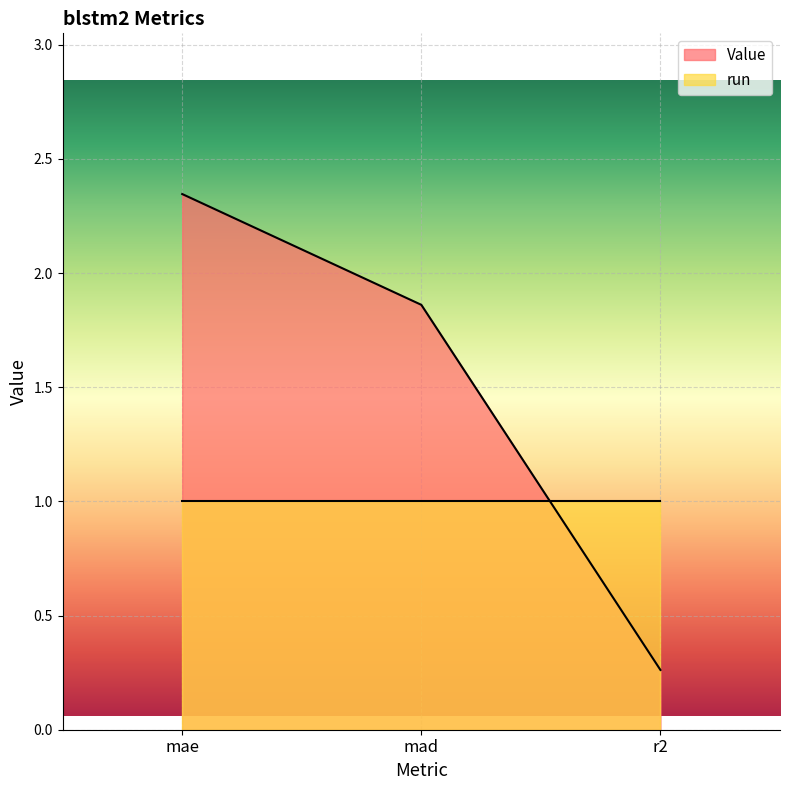

Which category has the lowest value across all series?

r2